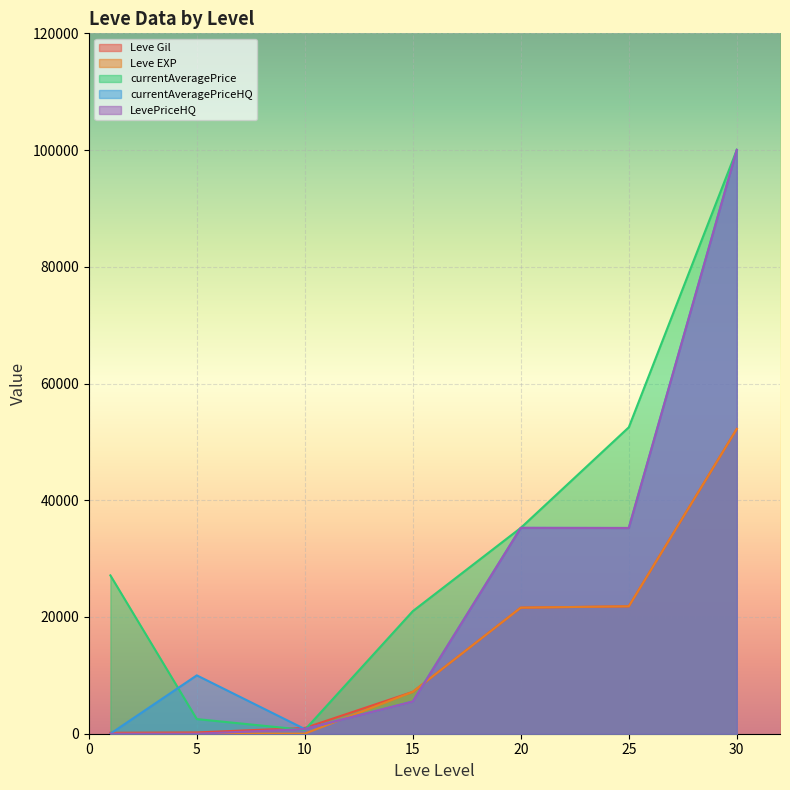

At how many categories does at least one series exceed 94956?

1